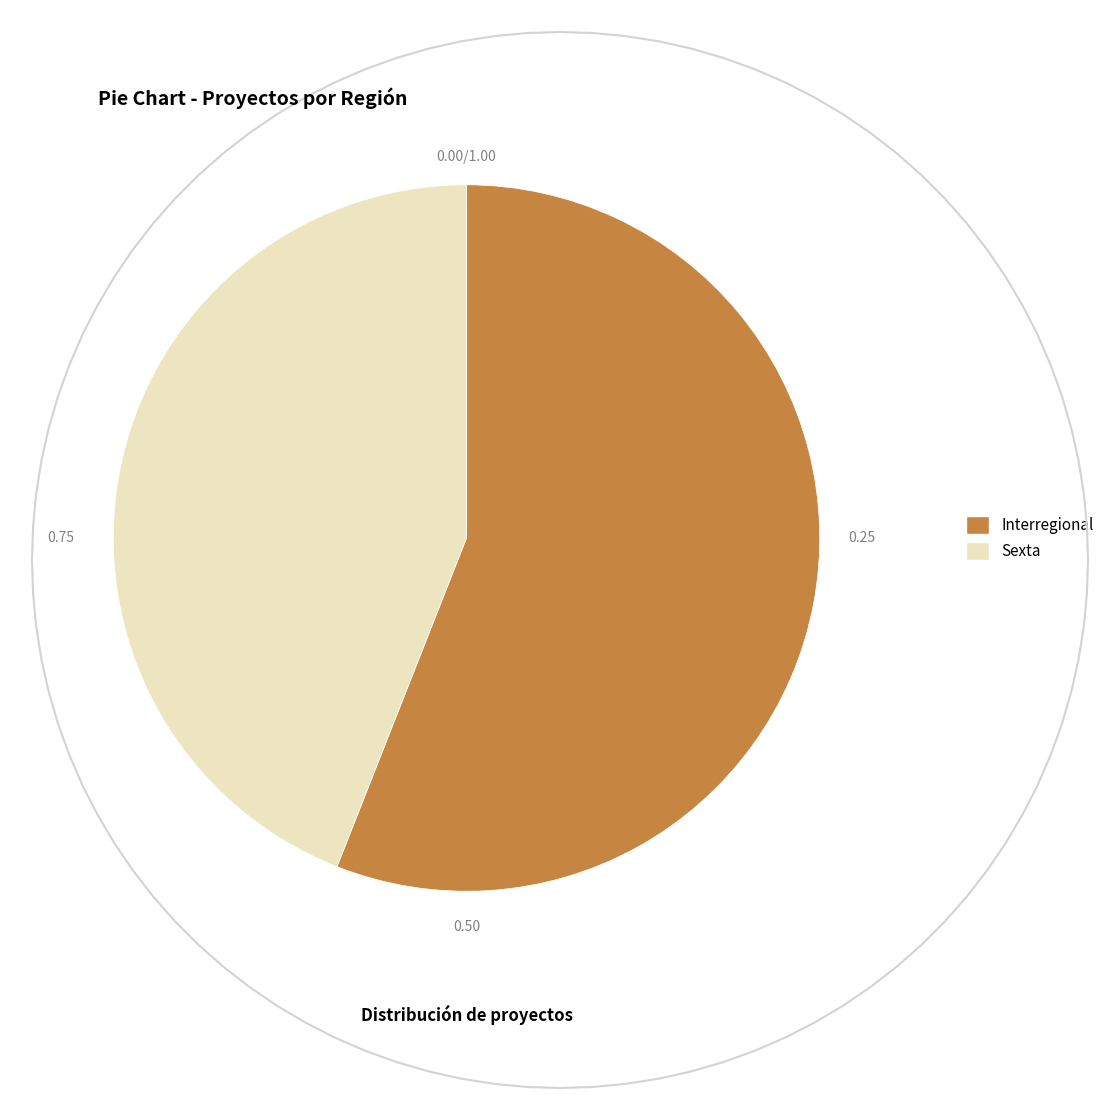

The Interregional slice represents 56% of the pie. True or false?

True